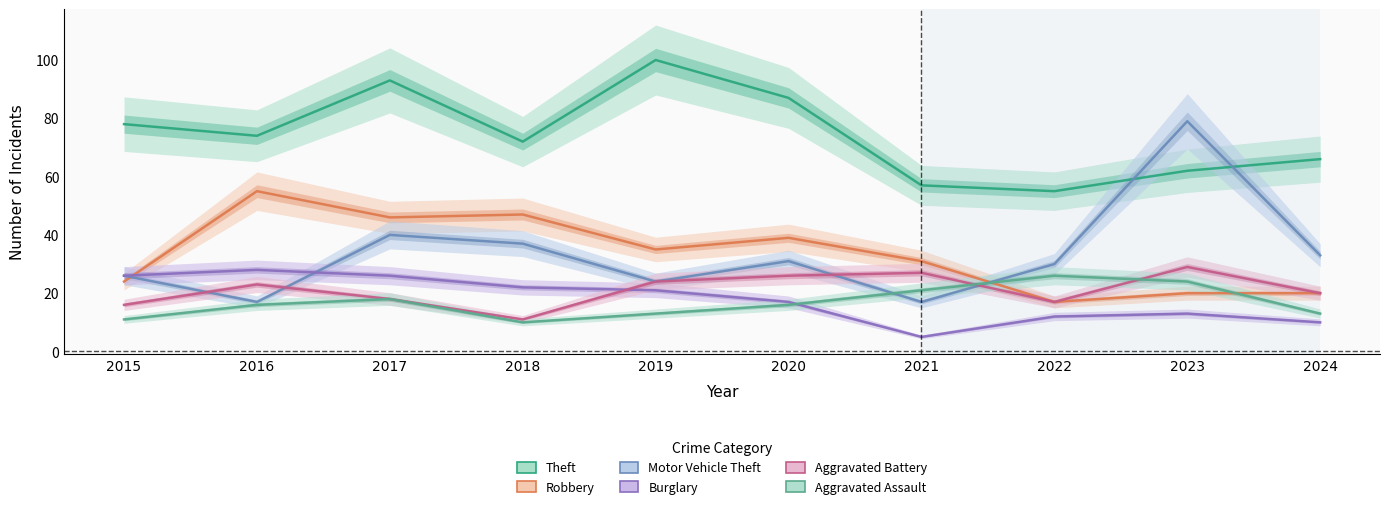

What are all the series names shown in the legend?

Theft, Robbery, Motor Vehicle Theft, Burglary, Aggravated Battery, Aggravated Assault